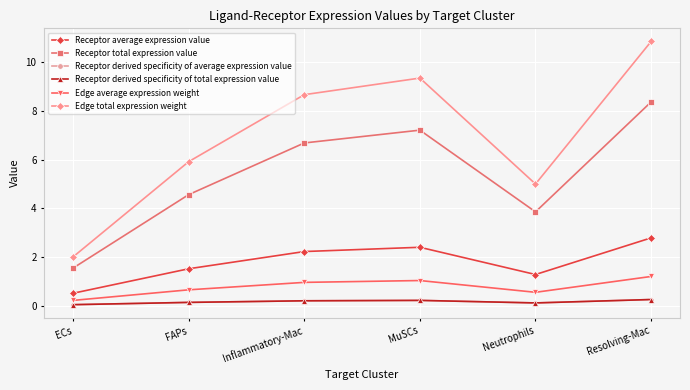

At which label does Receptor total expression value first exceed 6?

Inflammatory-Mac